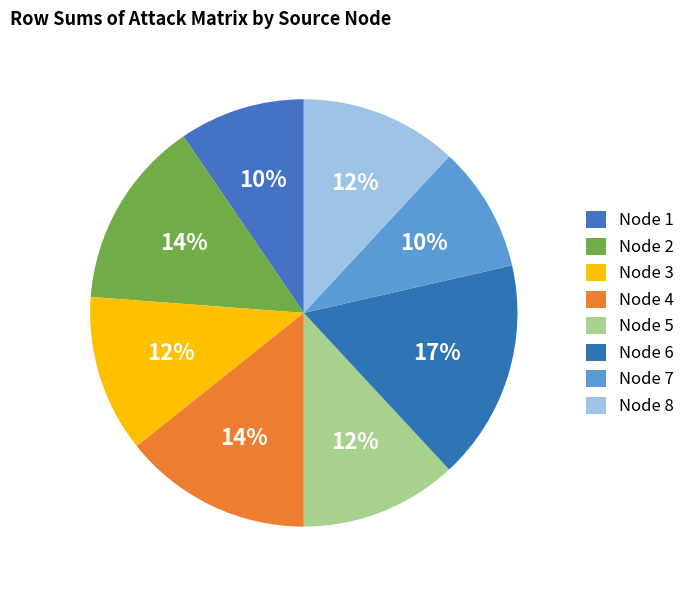

Is there any slice that represents more than half of the pie?

No